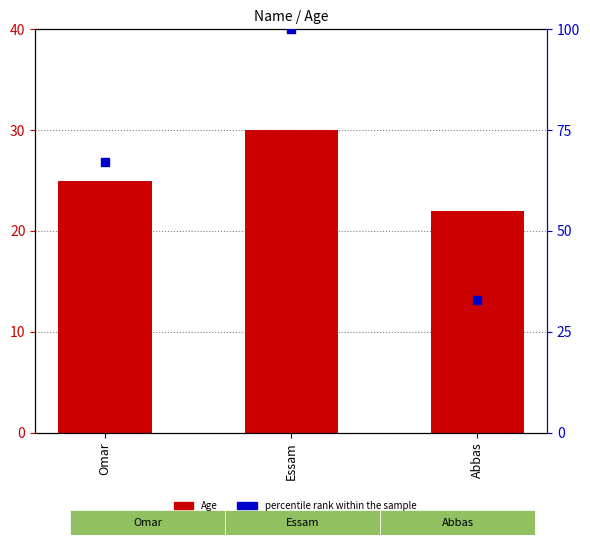

Which series contains the highest Y value?

percentile rank within the sample